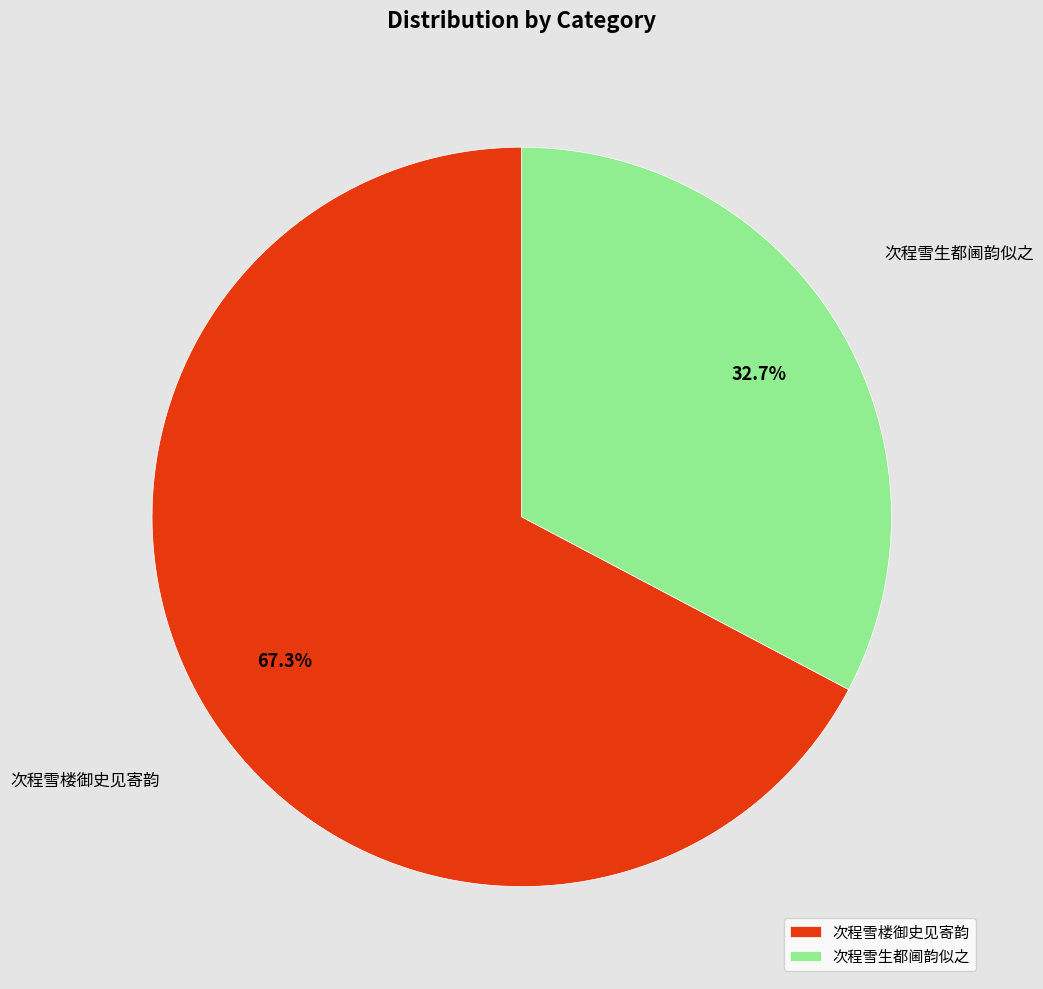

Approximately how many times larger is the value at 次程雪生都阃韵似之 compared to 次程雪楼御史见寄韵?

0.5